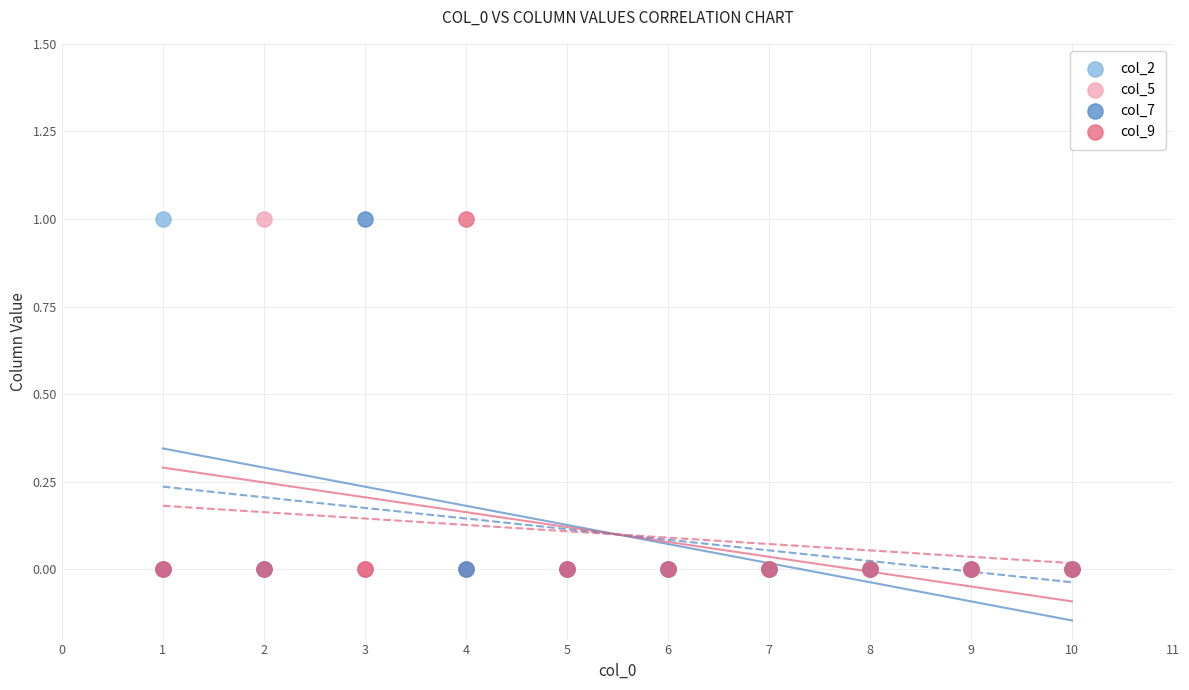

What are all the series names shown in the legend?

col_2, col_5, col_7, col_9